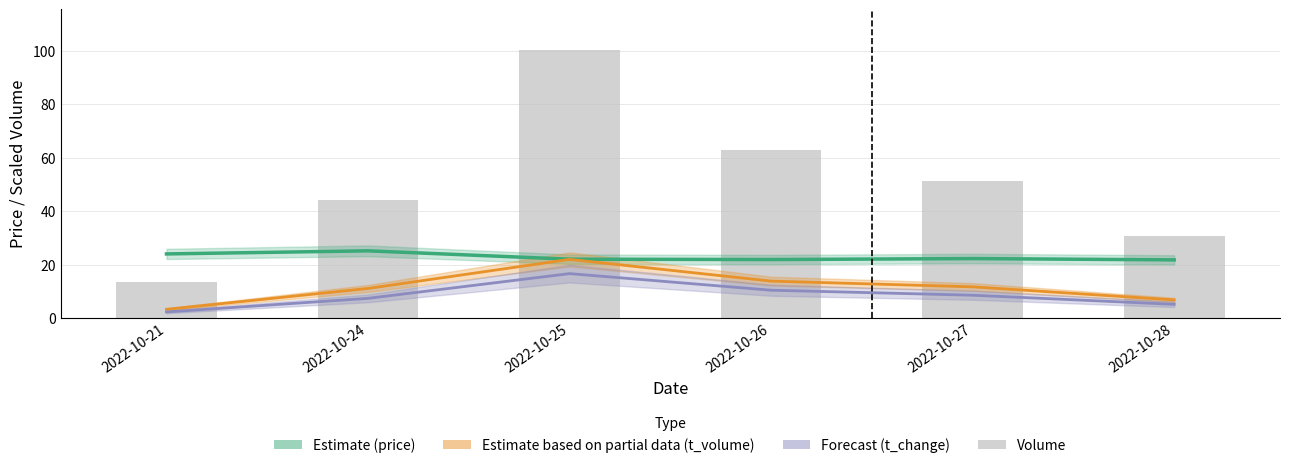

What are all the series names shown in the legend?

price, t_volume, t_change, volume